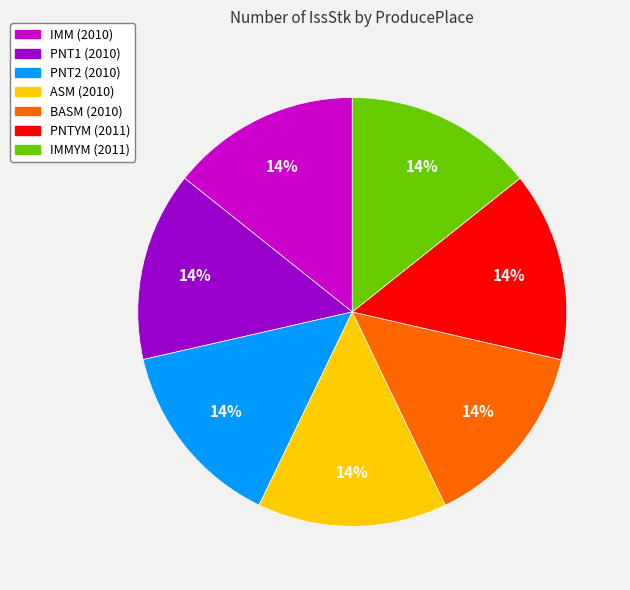

Is there any slice that represents more than half of the pie?

No